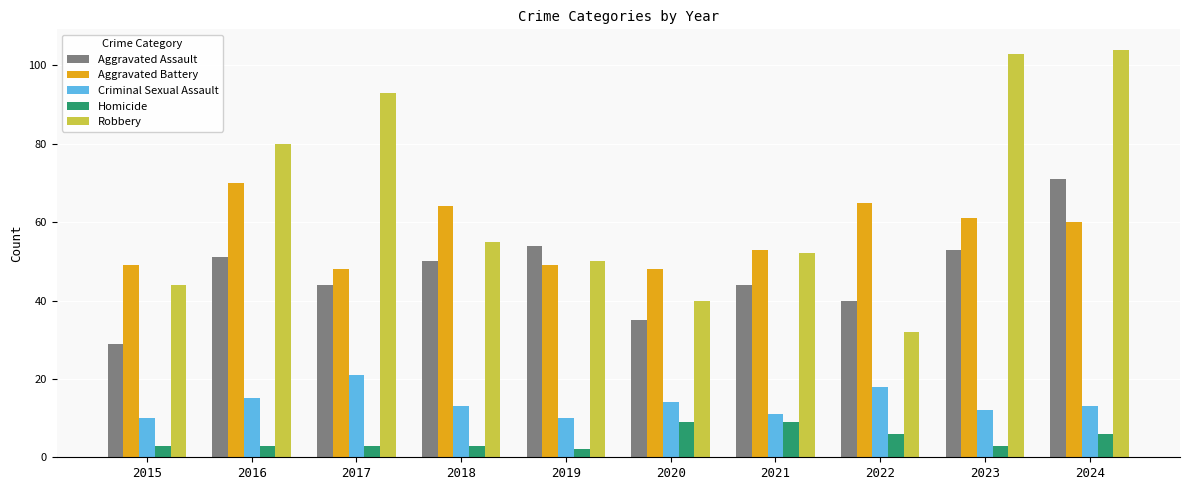

What is the spread (max minus min) of values at 2019?

52